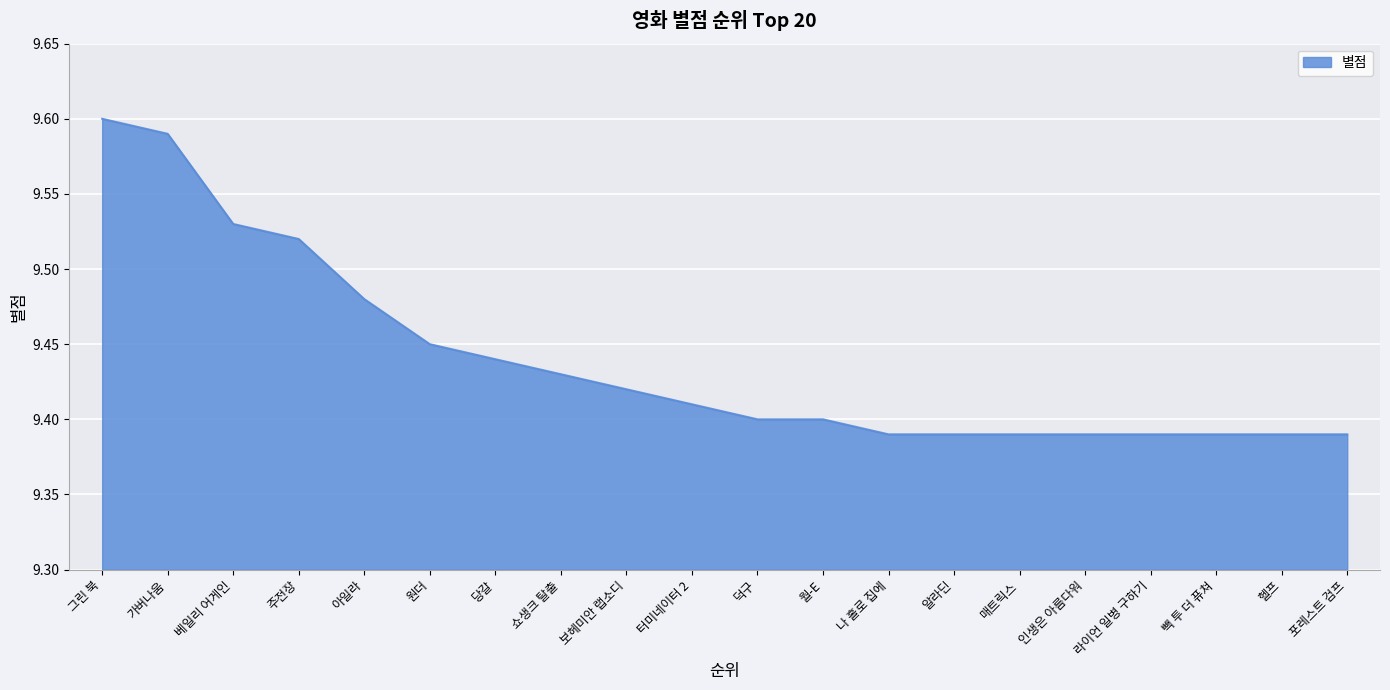

The chart shows a value of 9.4 at 터미네이터 2. True or false?

True